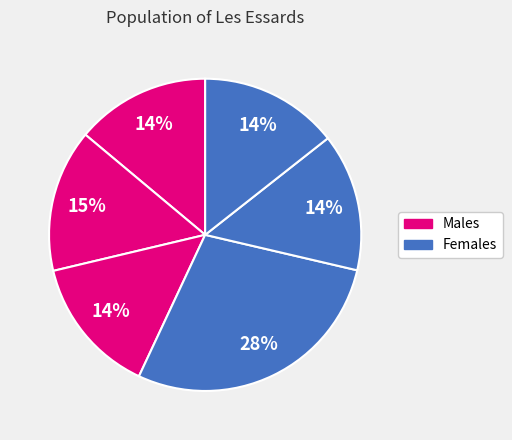

How many slices are in this pie chart?

6